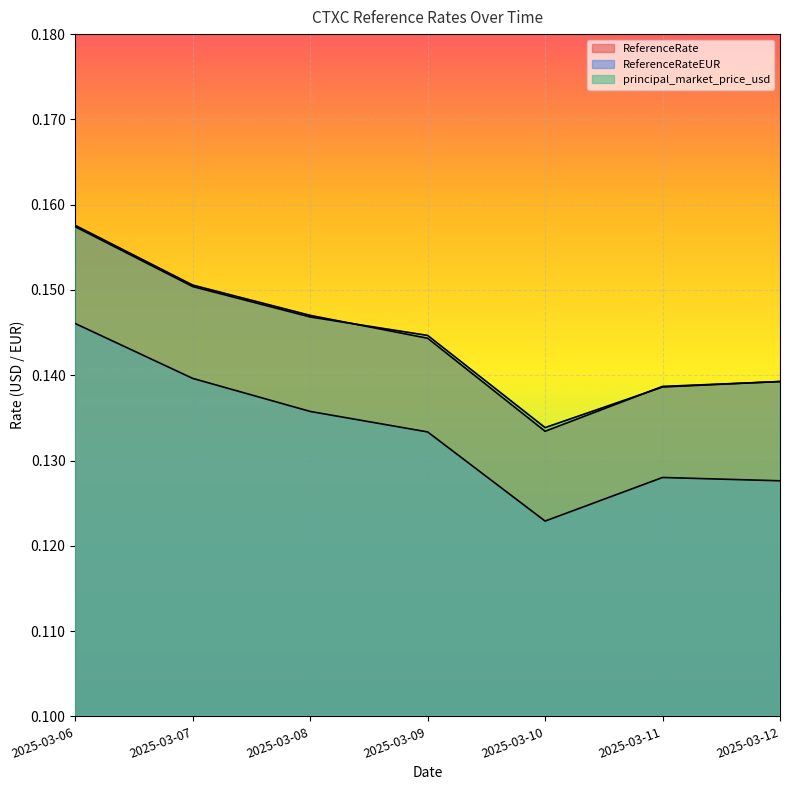

Between 2025-03-06 and 2025-03-12, which series saw the biggest shift?

ReferenceRateEUR